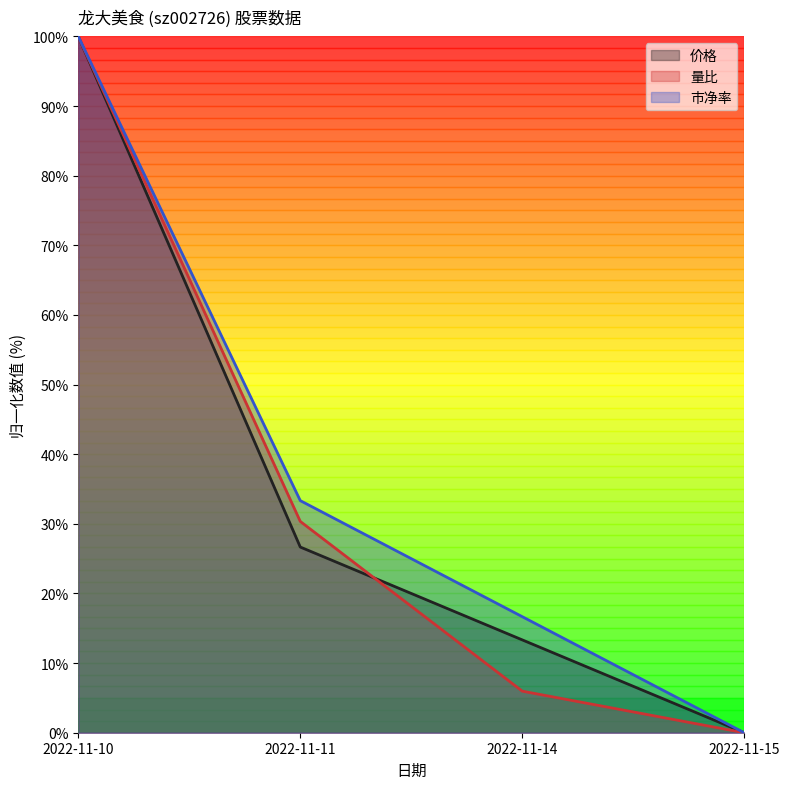

How many lines are shown in the chart?

3